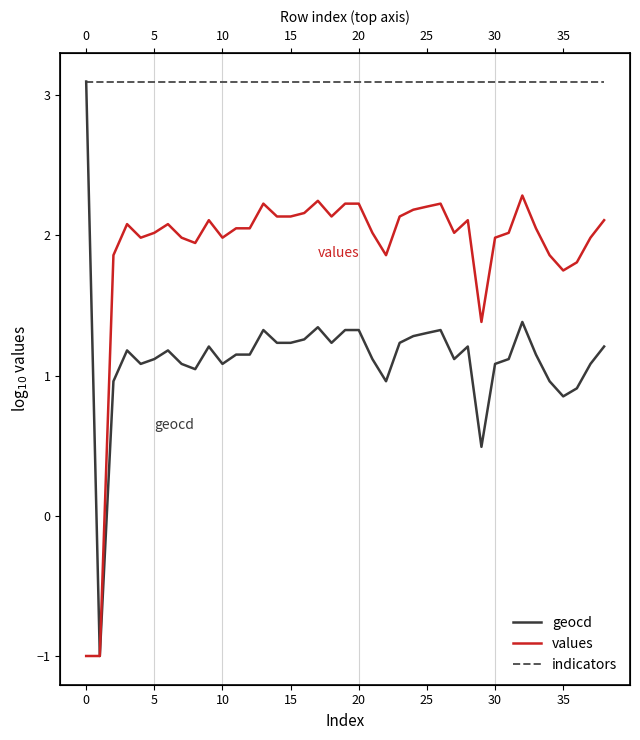

Reading left to right, list all the values displayed in this chart.

geocd: 3.1	-1.0	1.0	1.2	1.1	1.1	1.2	1.1	1.0	1.2	1.1	1.1	1.1	1.3	1.2	1.2	1.3	1.3	1.2	1.3	1.3	1.1	1.0	1.2	1.3	1.3	1.3	1.1	1.2	0.5	1.1	1.1	1.4	1.1	1.0	0.9	0.9	1.1	1.2
values: -1.0	-1.0	1.9	2.1	2.0	2.0	2.1	2.0	1.9	2.1	2.0	2.0	2.0	2.2	2.1	2.1	2.2	2.2	2.1	2.2	2.2	2.0	1.9	2.1	2.2	2.2	2.2	2.0	2.1	1.4	2.0	2.0	2.3	2.0	1.9	1.7	1.8	2.0	2.1
indicators: 3.1	3.1	3.1	3.1	3.1	3.1	3.1	3.1	3.1	3.1	3.1	3.1	3.1	3.1	3.1	3.1	3.1	3.1	3.1	3.1	3.1	3.1	3.1	3.1	3.1	3.1	3.1	3.1	3.1	3.1	3.1	3.1	3.1	3.1	3.1	3.1	3.1	3.1	3.1